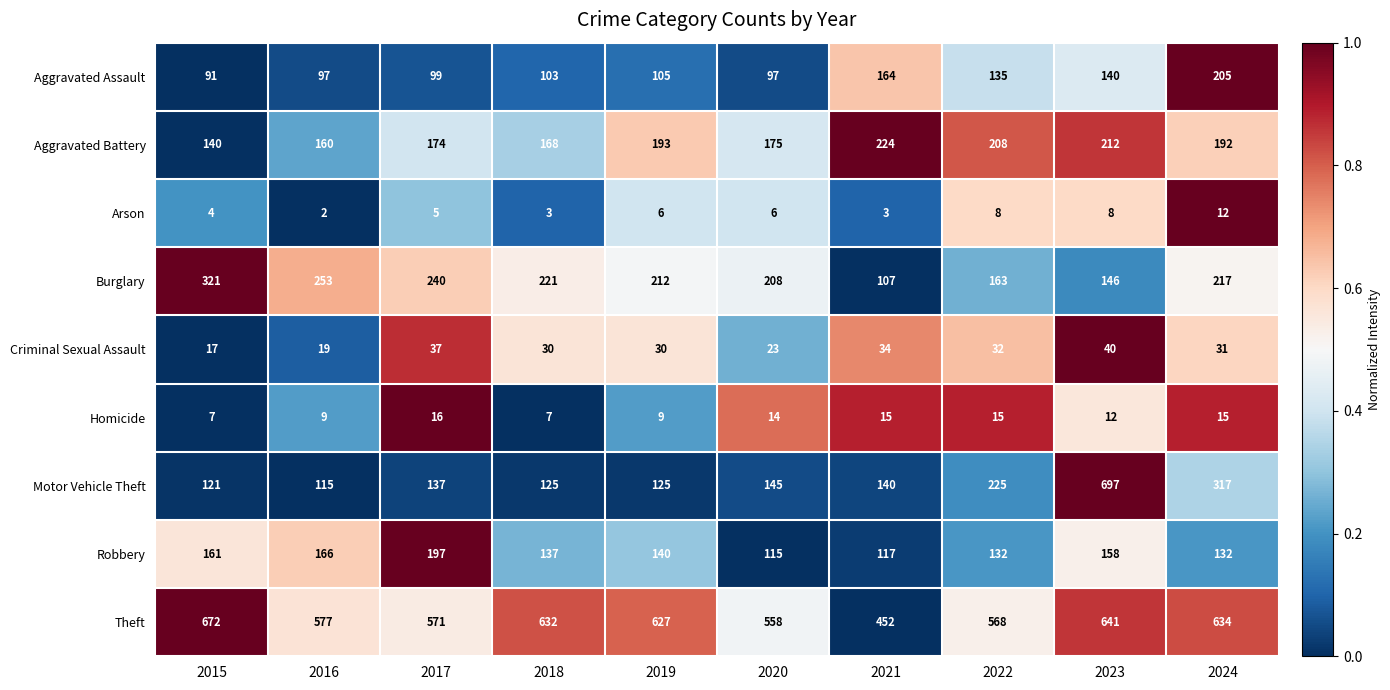

Is it true that Aggravated Battery equals 174 at 2017?

True